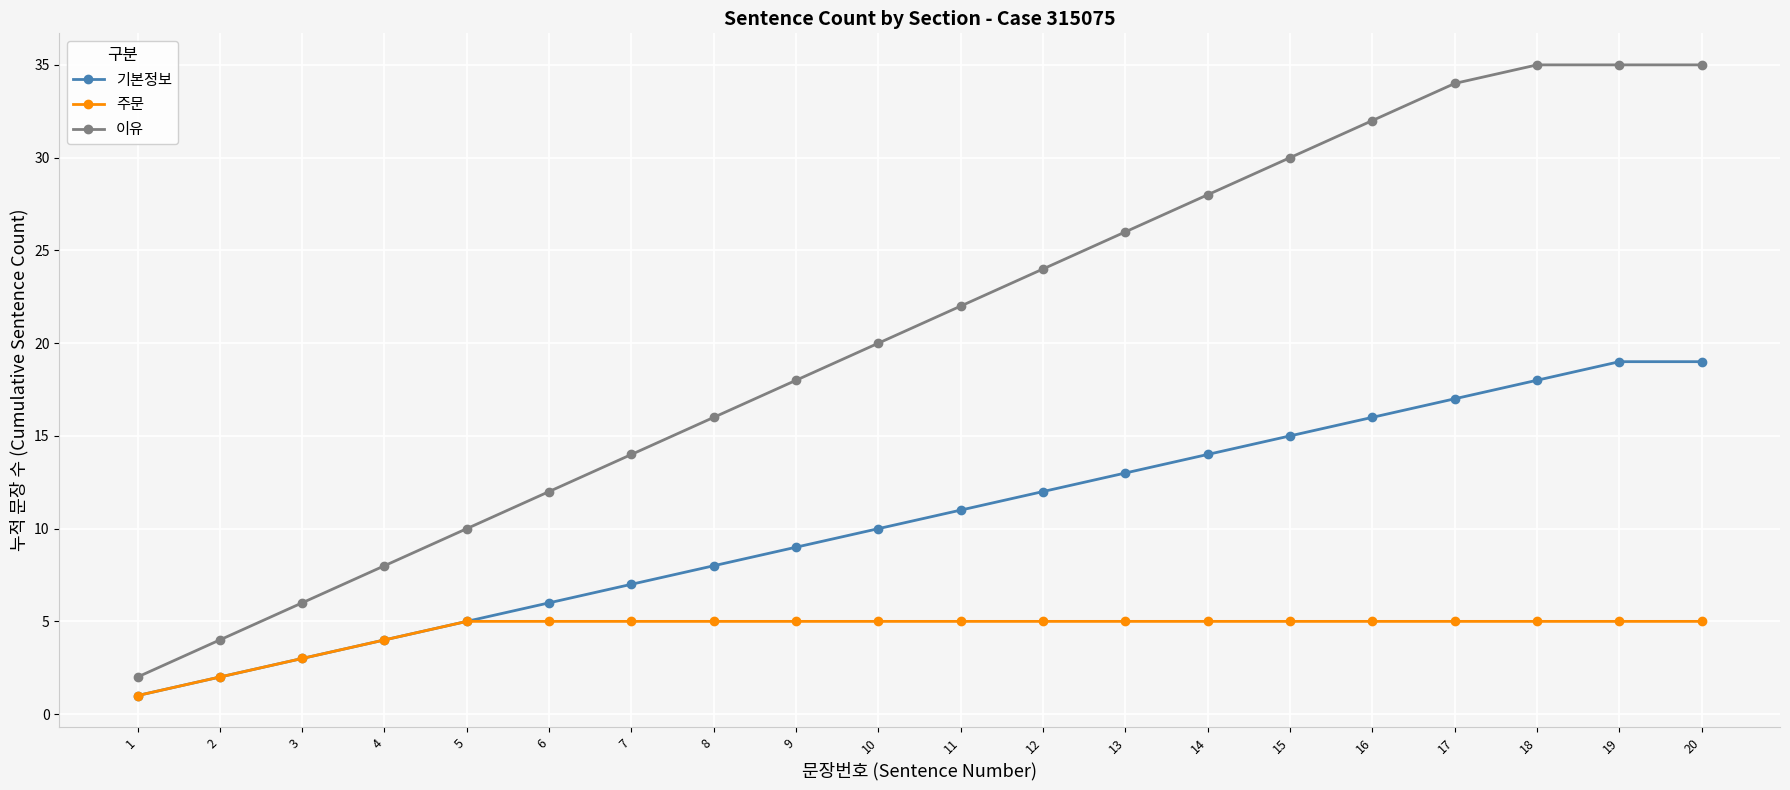

What is the maximum value shown in the chart?

35